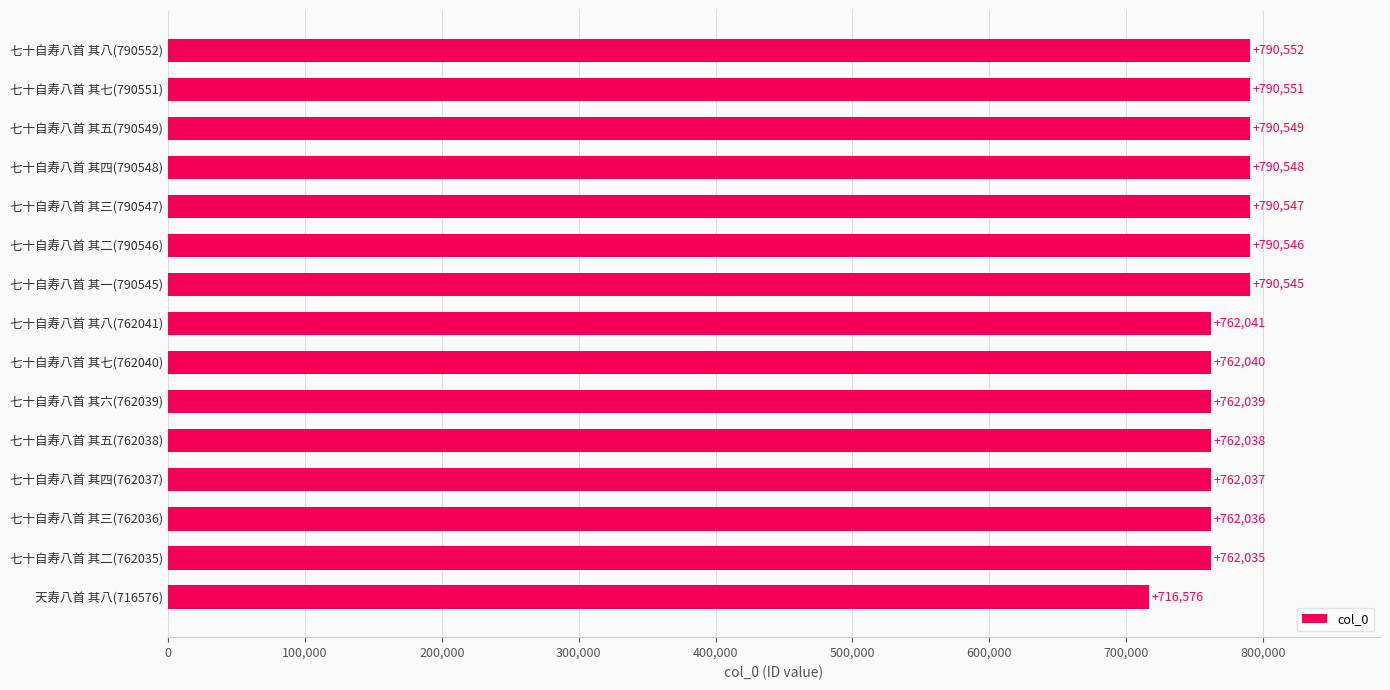

Read the value at 七十自寿八首 其七(790551).

790551